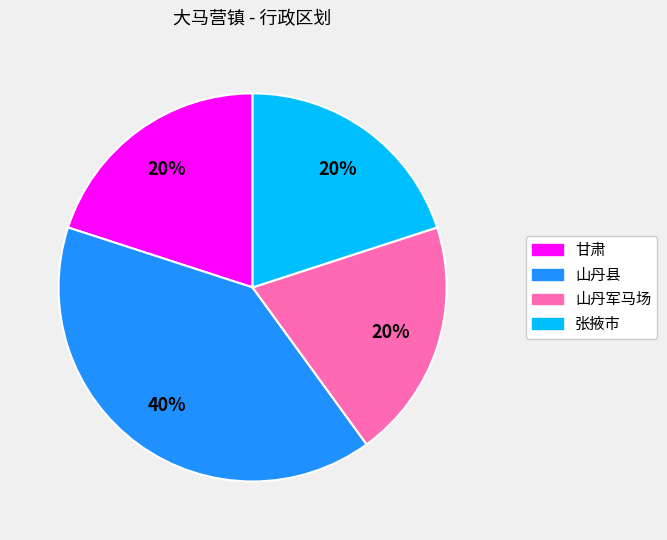

The 甘肃 slice represents 20% of the pie. True or false?

True